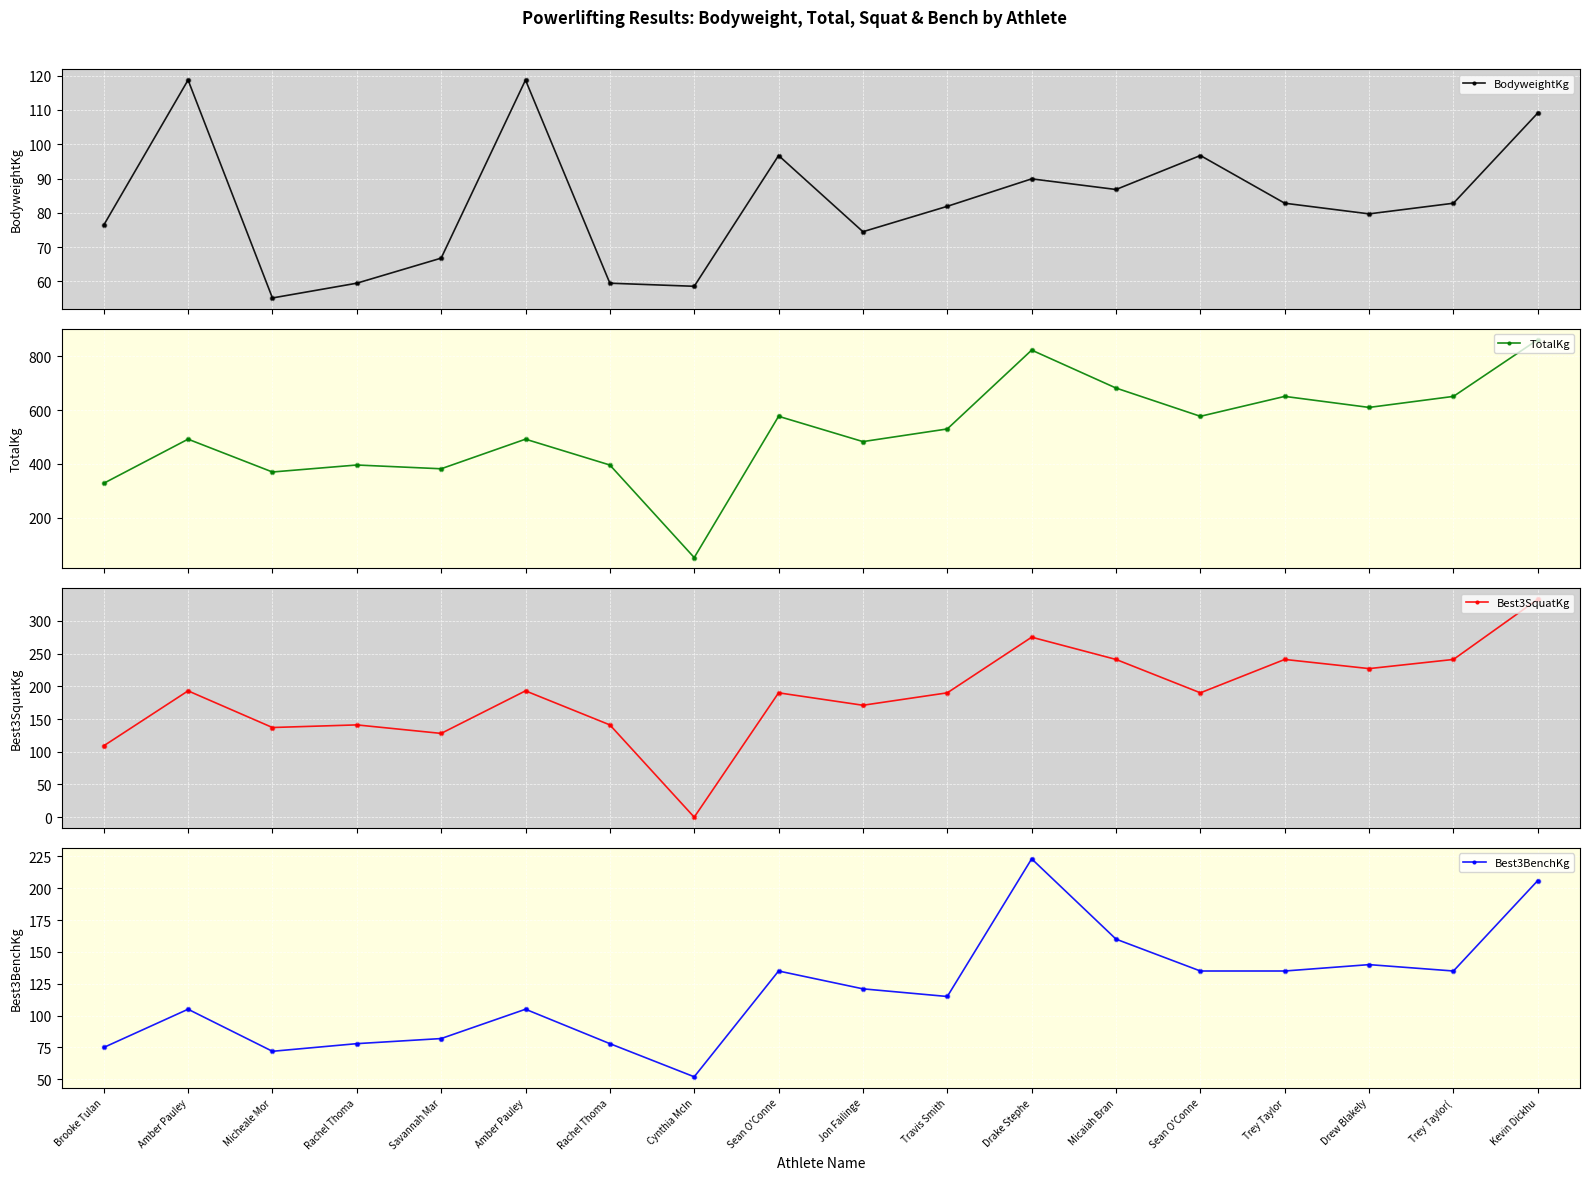

Which series has the largest Y range (max minus min)?

TotalKg